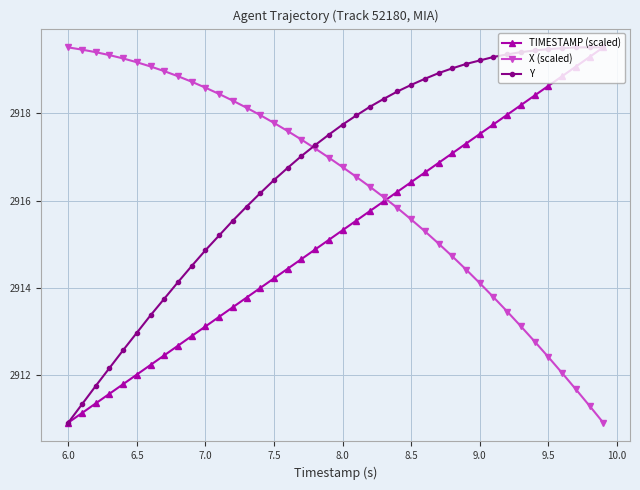

What is the smallest value displayed?

2910.9